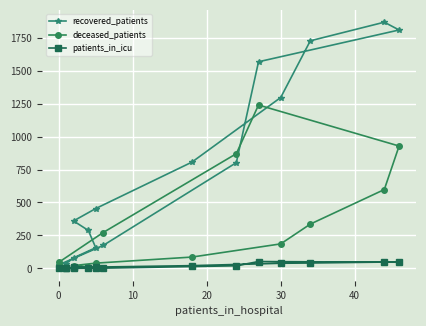

True or false: recovered_patients has more than 2 points higher than both neighbors.

False